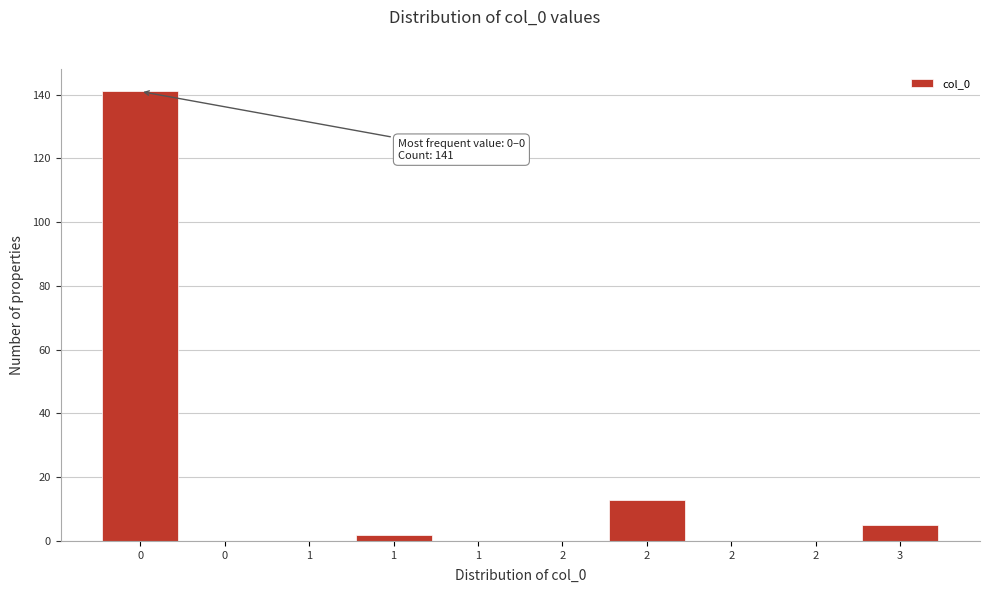

How many categories are shown in the chart?

10